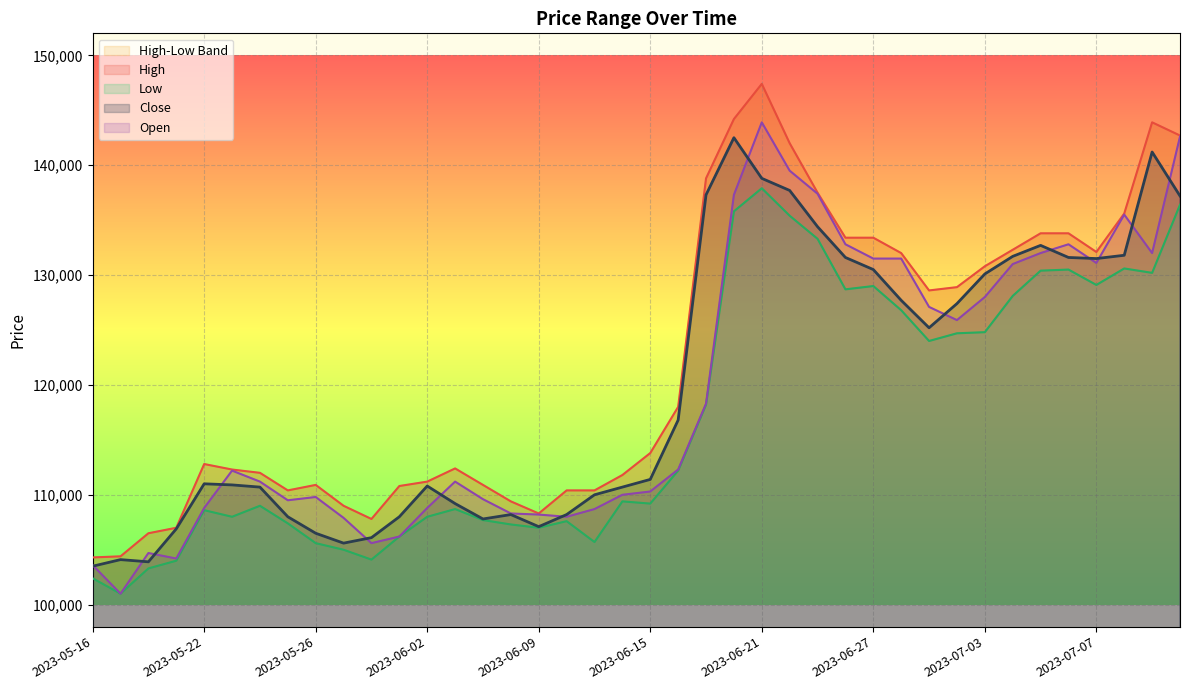

The value of Open at 2023-07-07 is 51724. True or false?

False